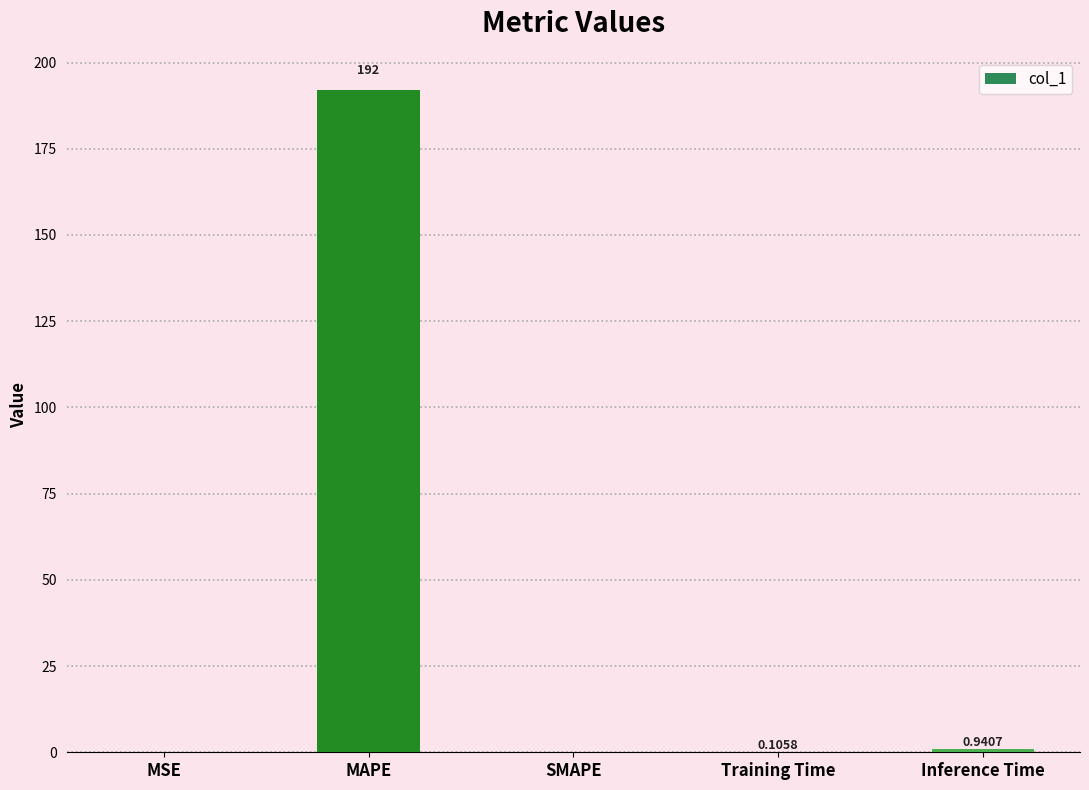

Where is the data nearest to the value 96?

Inference Time